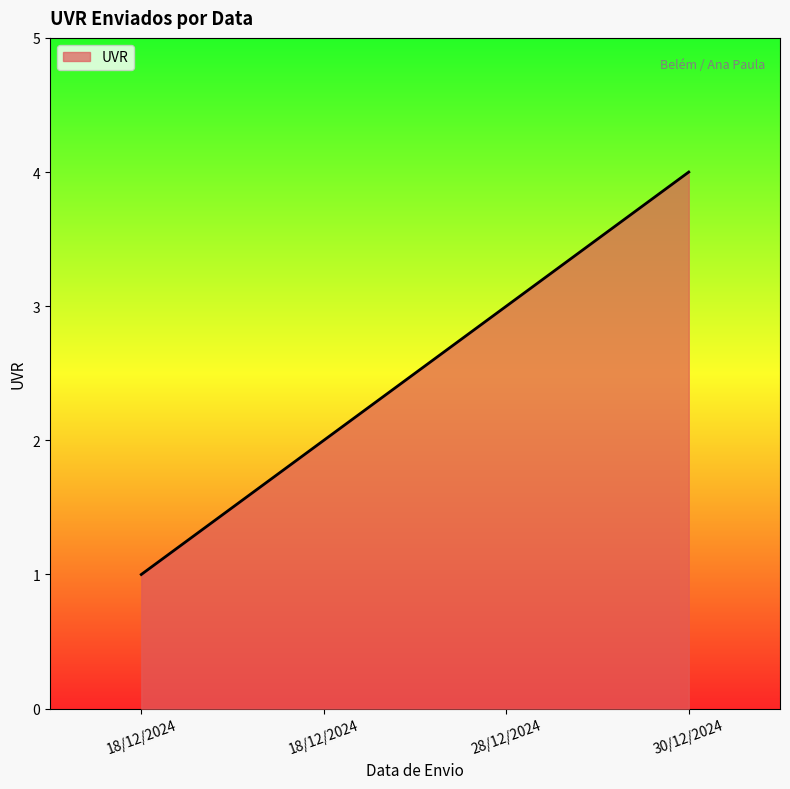

Which label corresponds to the largest value in the chart?

30/12/2024